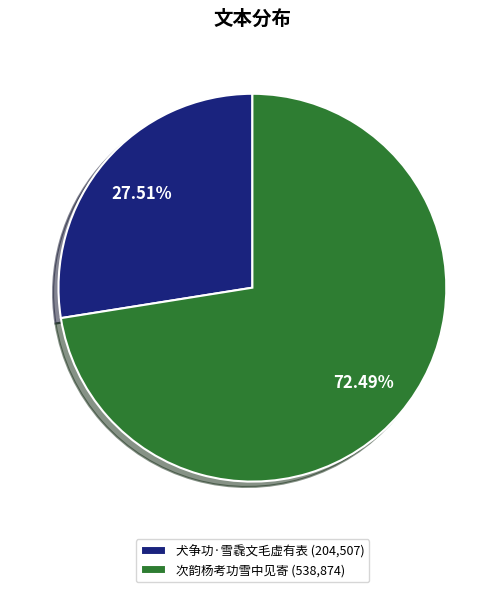

To the nearest percent, what is the difference between the largest and smallest slice percentages?

45%